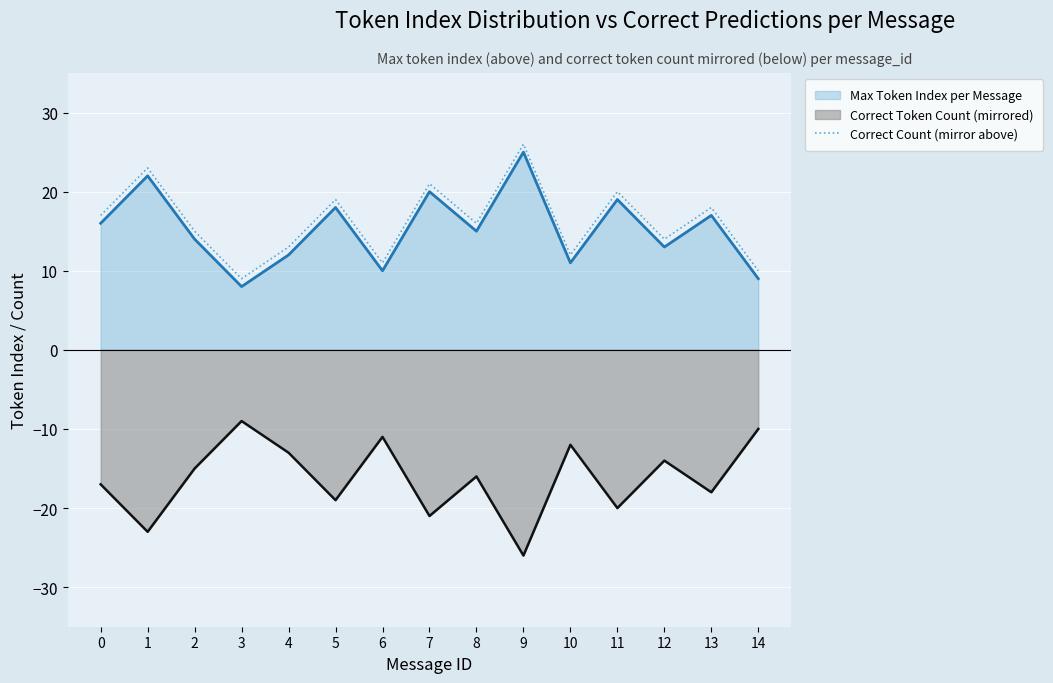

Reading left to right, list all the values displayed in this chart.

Max Token Index per Message: 0=16	1=22	2=14	3=8	4=12	5=18	6=10	7=20	8=15	9=25	10=11	11=19	12=13	13=17	14=9
Correct Token Count (mirrored): 0=-17	1=-23	2=-15	3=-9	4=-13	5=-19	6=-11	7=-21	8=-16	9=-26	10=-12	11=-20	12=-14	13=-18	14=-10
Correct Count (mirror above): 0=17	1=23	2=15	3=9	4=13	5=19	6=11	7=21	8=16	9=26	10=12	11=20	12=14	13=18	14=10